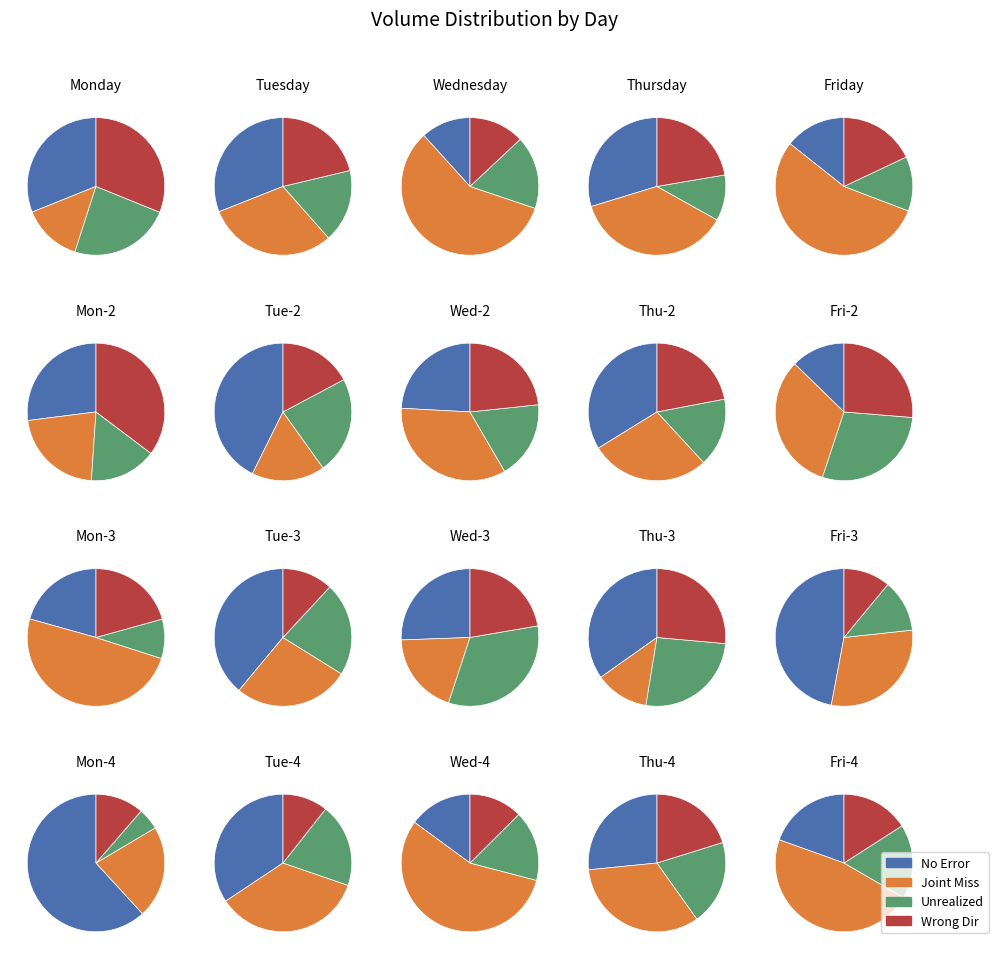

To the nearest percent, what is the combined percentage of 2 and 3?

43%